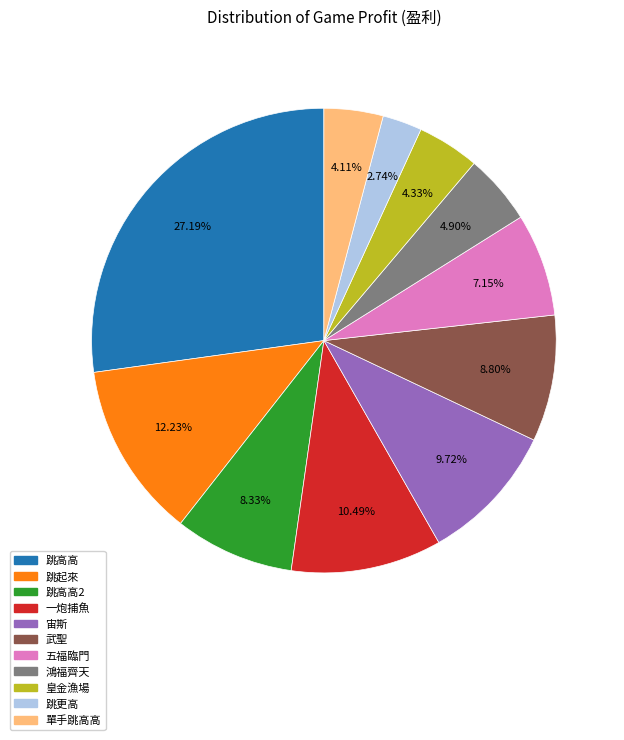

Does any single category account for the majority?

No